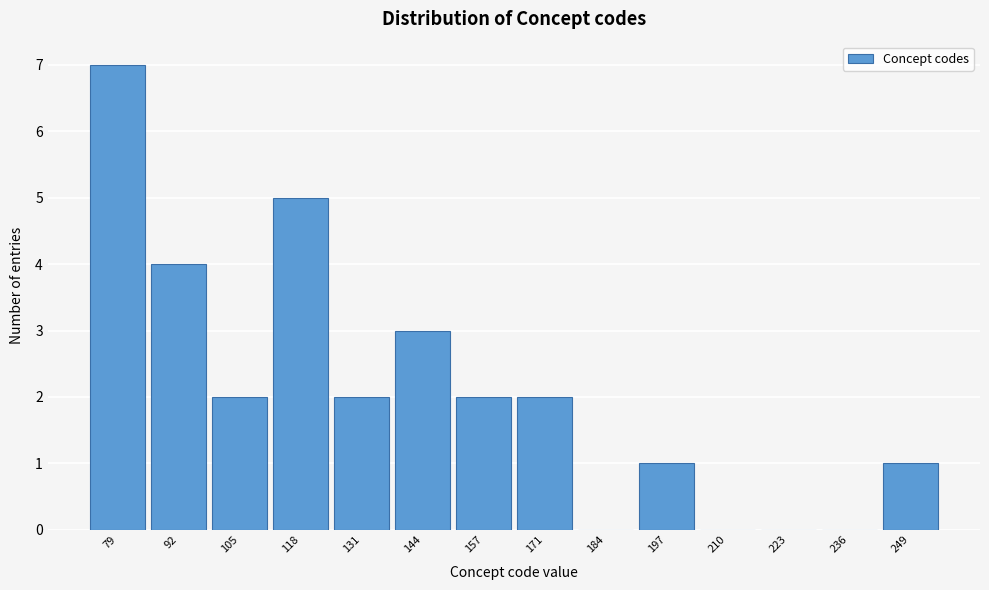

Reading right to left, list all the values displayed in this chart.

249=1	236=0	223=0	210=0	197=1	184=0	171=2	157=2	144=3	131=2	118=5	105=2	92=4	79=7